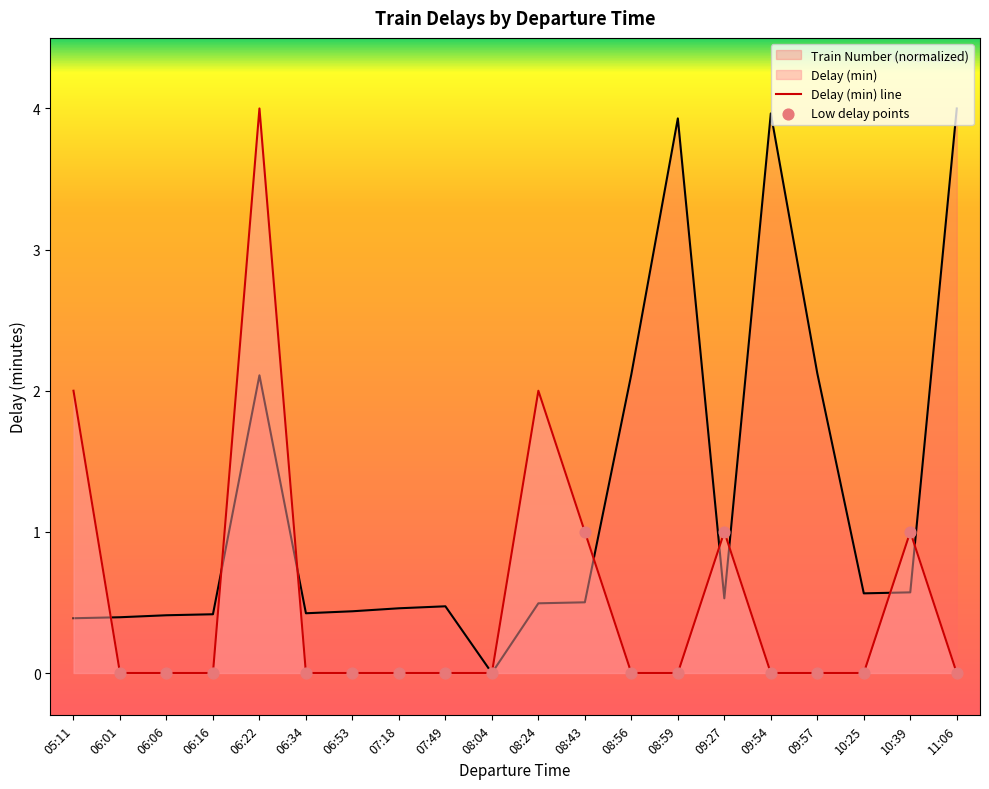

What is the total value across all series at 06:06?

0.4